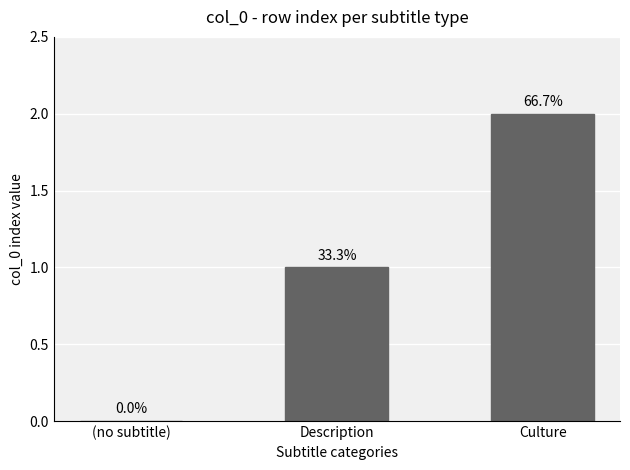

What is the label of the 1st bar from the left?

(no subtitle)